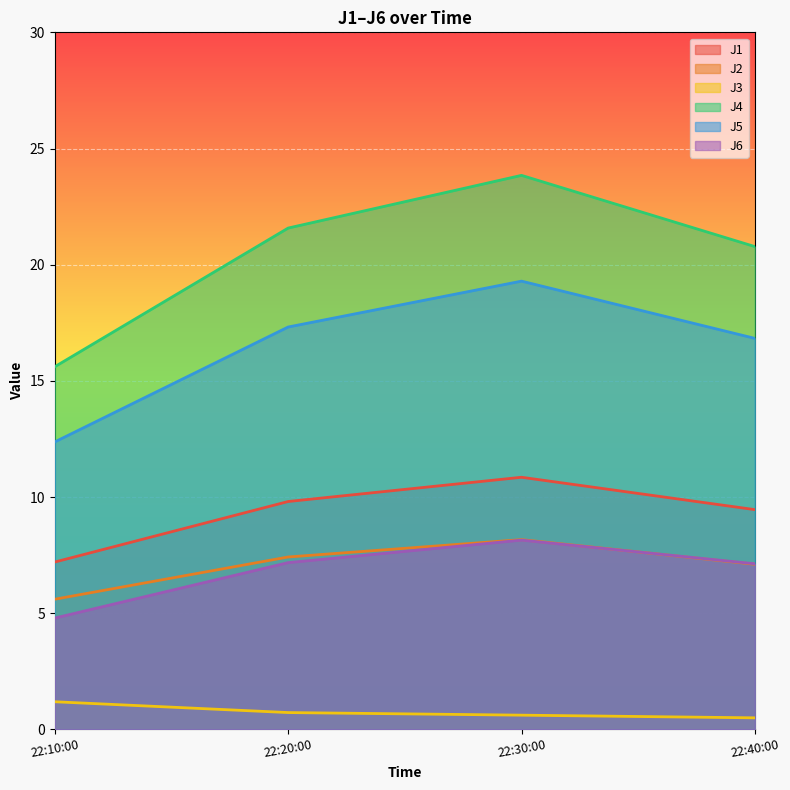

At which label does J6 reach its minimum?

22:10:00